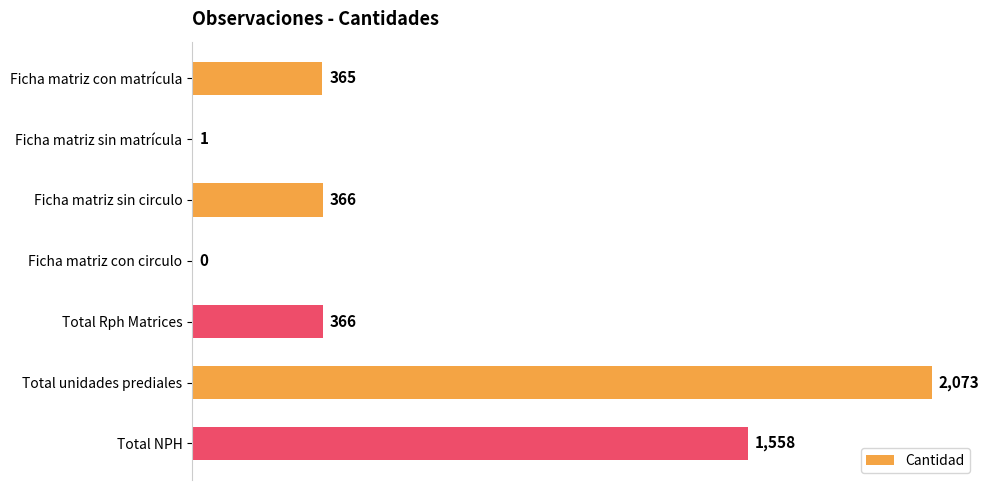

Where is the data nearest to the value 1036?

Total NPH